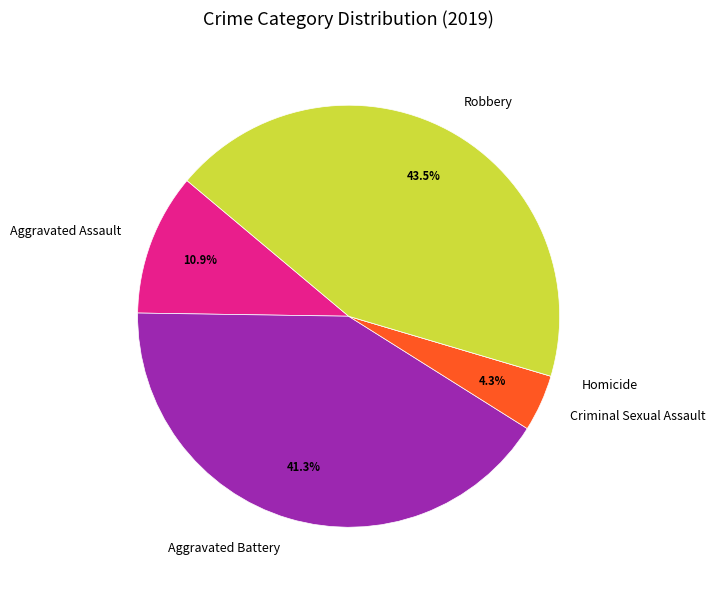

What is the largest slice in the pie chart?

Robbery